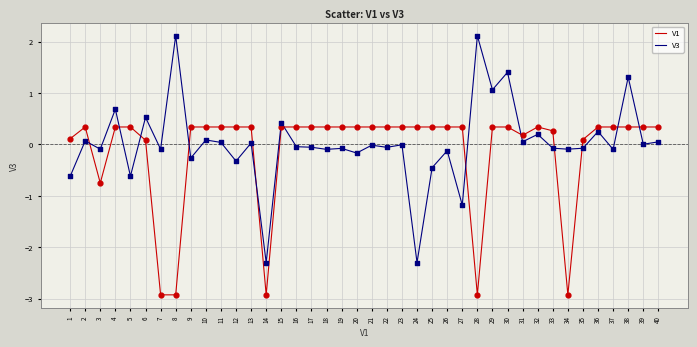

Which series has the largest range (max minus min)?

V3